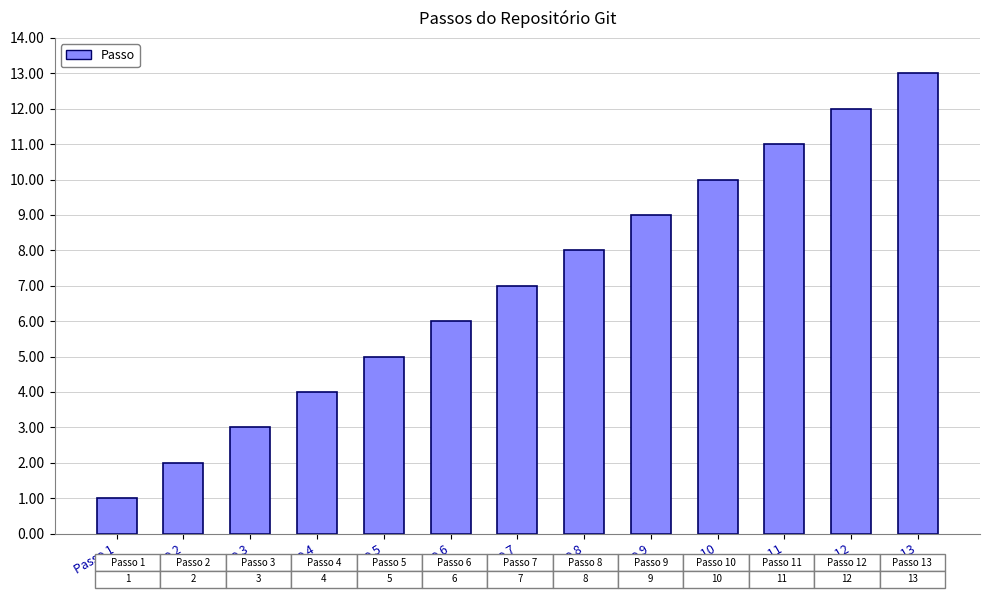

What is the change in value from Passo 2 to Passo 13?

+11